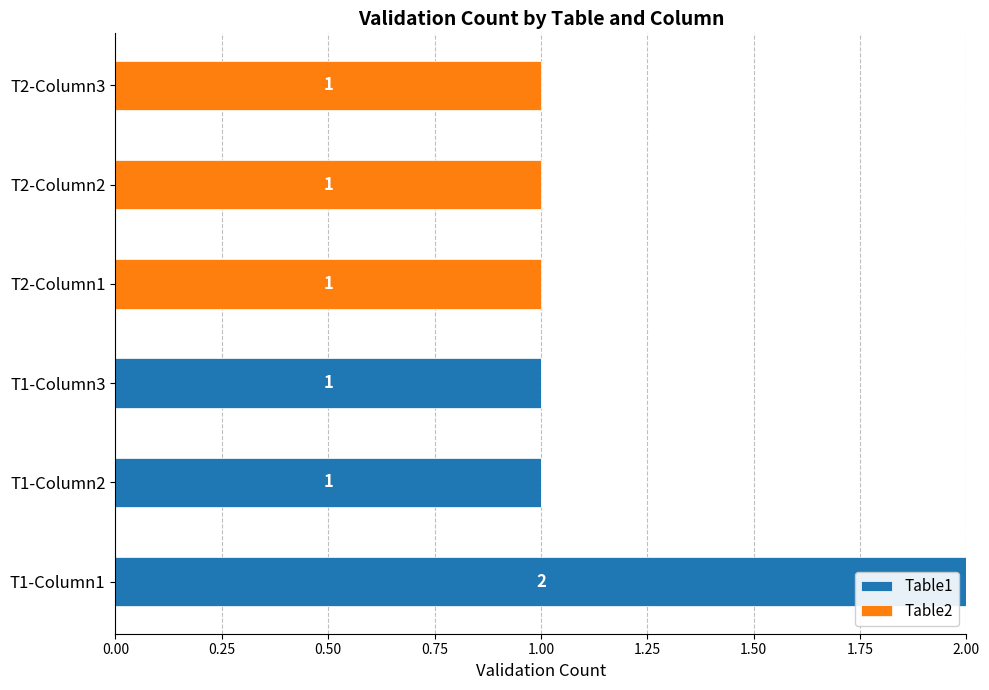

Is it true that Table1 equals 0 at T2-Column3?

True